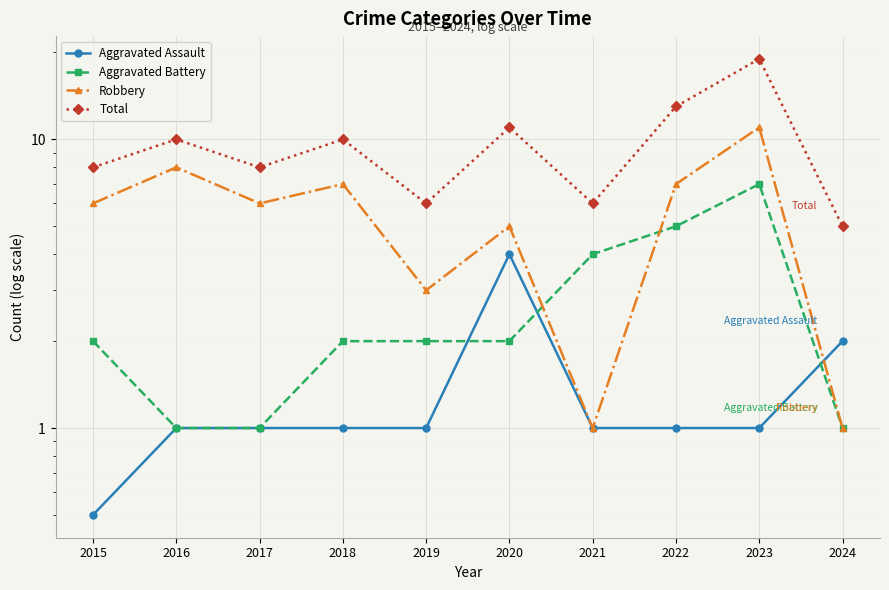

Is the value of Total at 2015 greater than the value of Aggravated Battery at 2020?

Yes